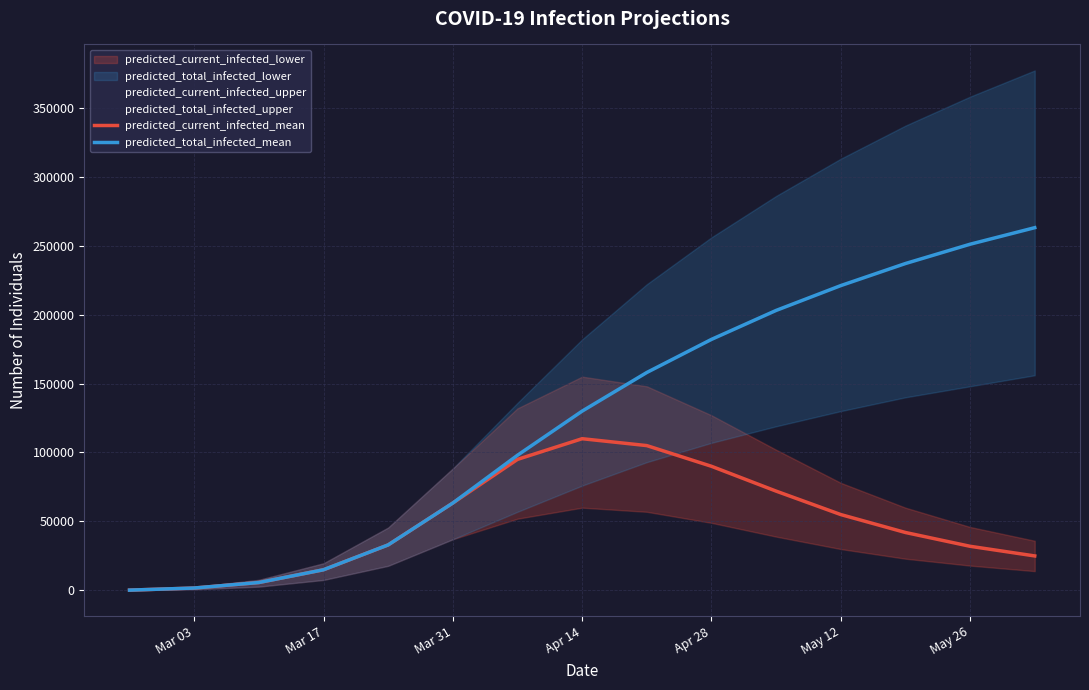

At which label does predicted_current_infected_mean first exceed 42000?

Mar 31